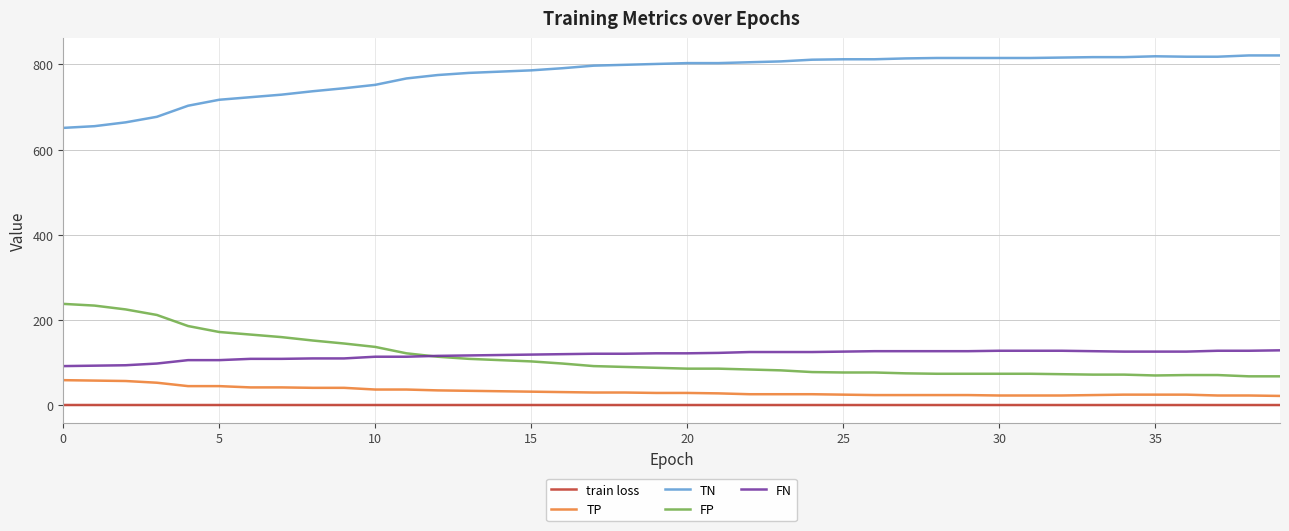

What is the maximum value for TN?

821.0